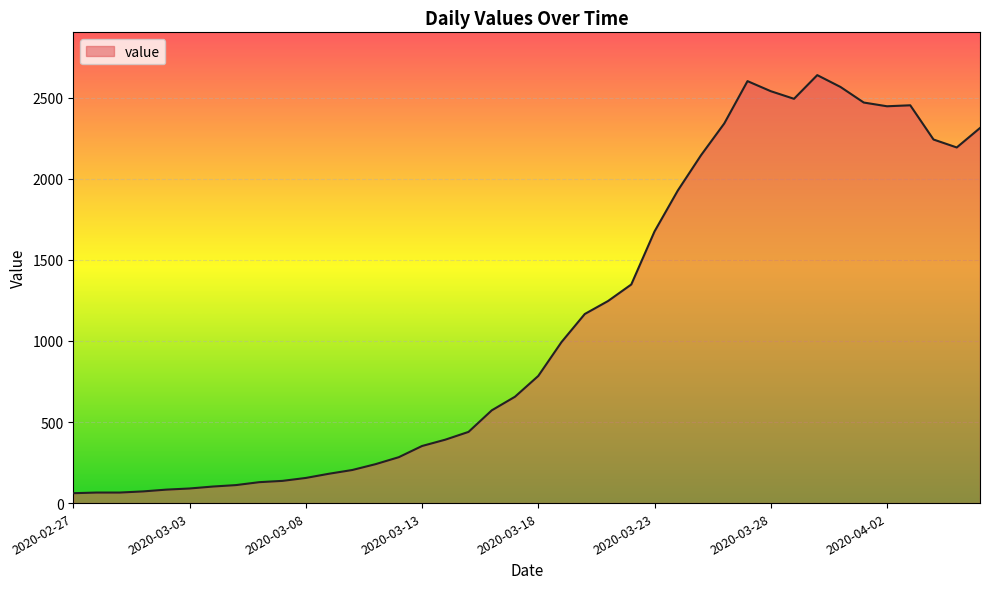

What is the average value?

1124